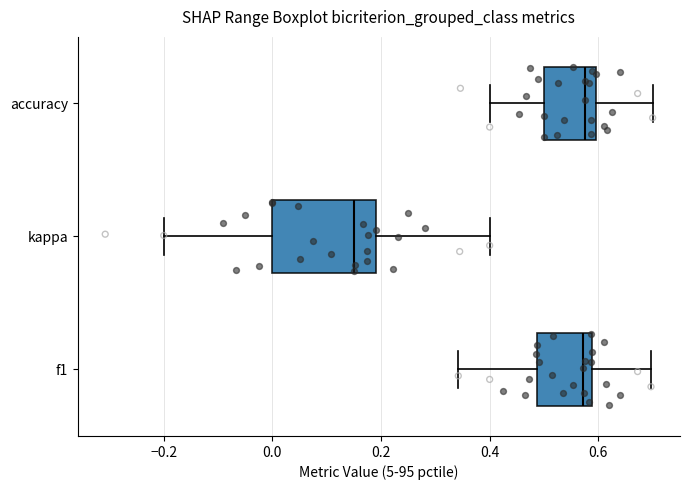

Reading bottom to top, read every box against the x-axis: the position of its median line, the range the box covers, and the ends of its whiskers. The values are not printed on the chart, so give them approximately, as read against the axis.

f1: median 0.58 (just left of the box's right edge), box 0.48 to 0.58, whiskers 0.34 to 0.70
kappa: median 0.16, box 0.00 to 0.20, whiskers -0.20 to 0.40
accuracy: median 0.58, box 0.50 to 0.60, whiskers 0.40 to 0.70